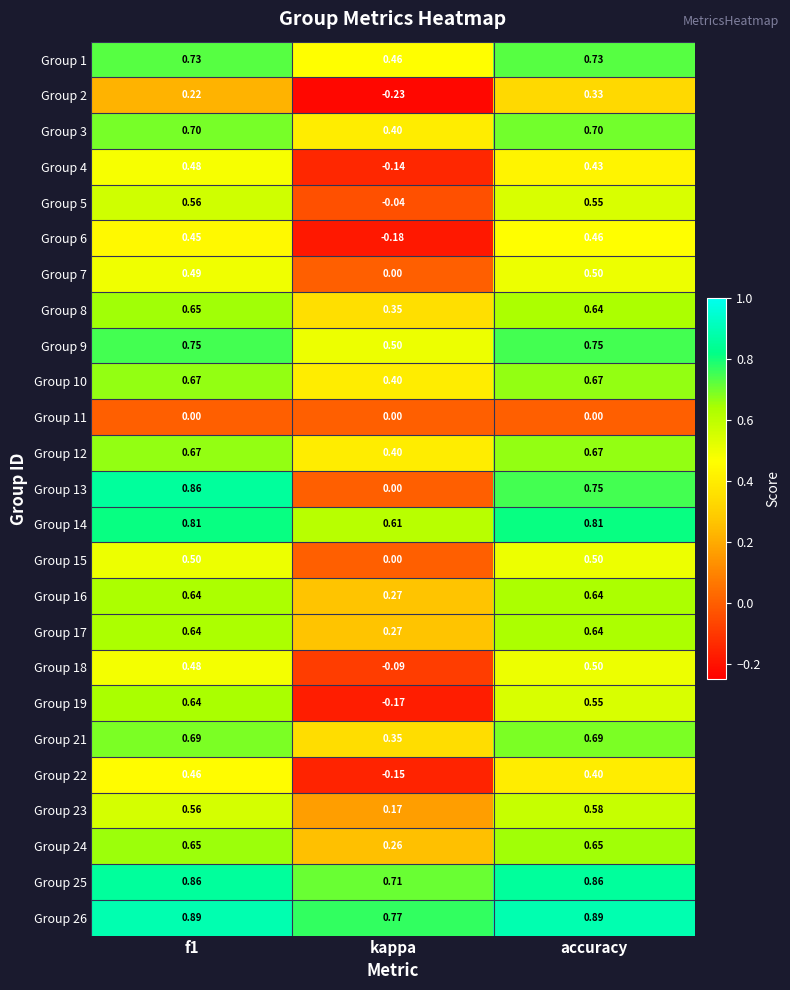

Which label corresponds to the smallest value in the chart?

kappa